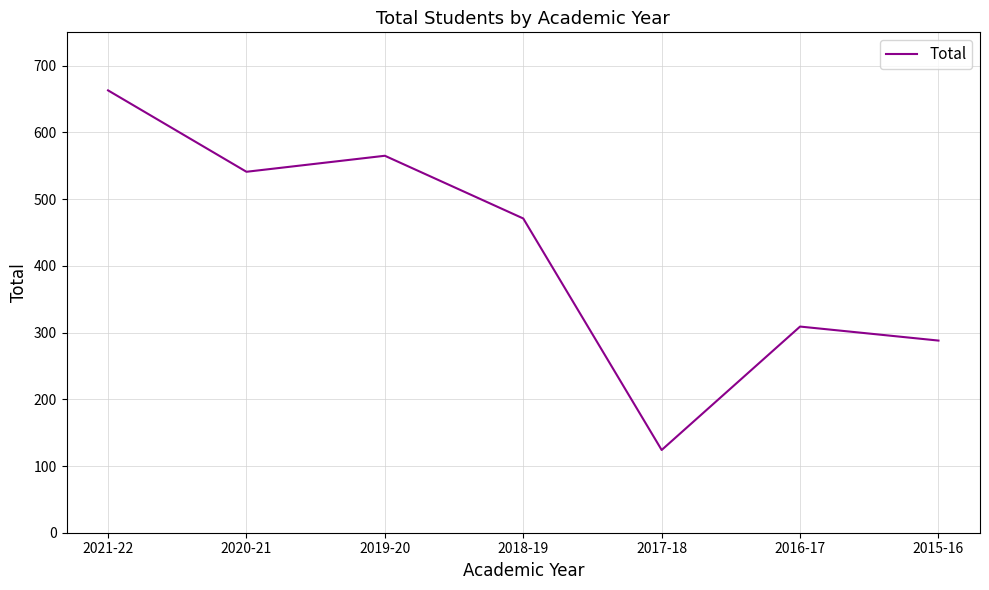

What is the minimum value shown in the chart?

124